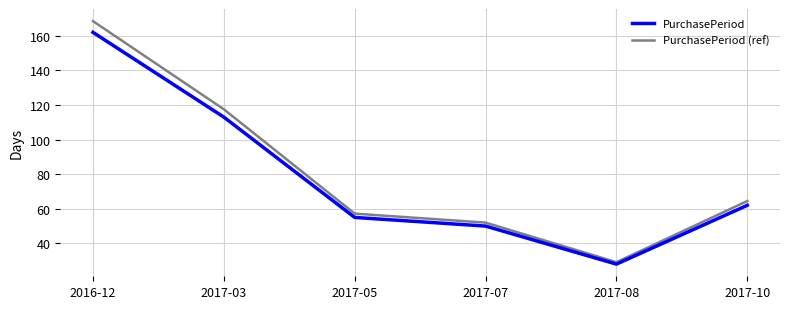

What is the sum of all PurchasePeriod (ref) values?

488.8